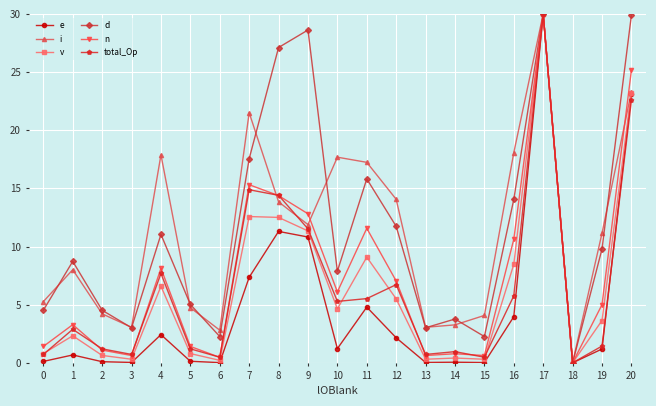

Between 11 and 12, which series saw the biggest shift?

n